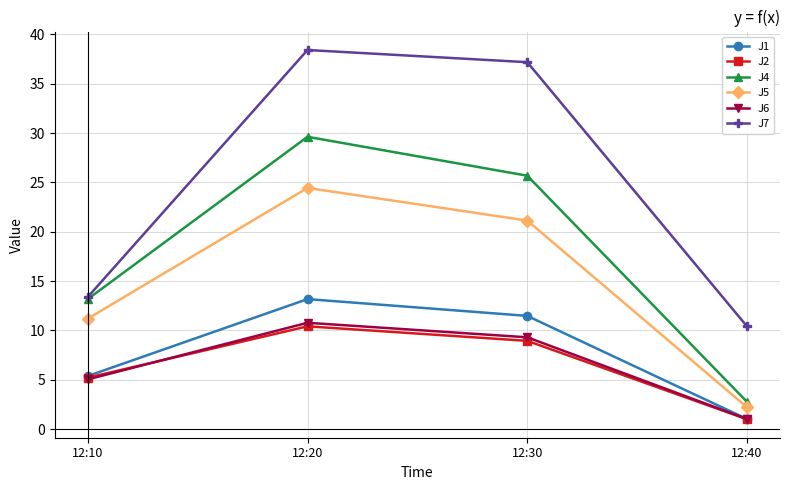

Reading left to right, extract all data points from this chart.

J1: 12:10=5.4	12:20=13.2	12:30=11.5	12:40=1.0
J2: 12:10=5.2	12:20=10.4	12:30=8.9	12:40=1.0
J4: 12:10=13.2	12:20=29.6	12:30=25.7	12:40=2.8
J5: 12:10=11.2	12:20=24.4	12:30=21.1	12:40=2.2
J6: 12:10=5.0	12:20=10.8	12:30=9.3	12:40=1.0
J7: 12:10=13.4	12:20=38.4	12:30=37.2	12:40=10.4